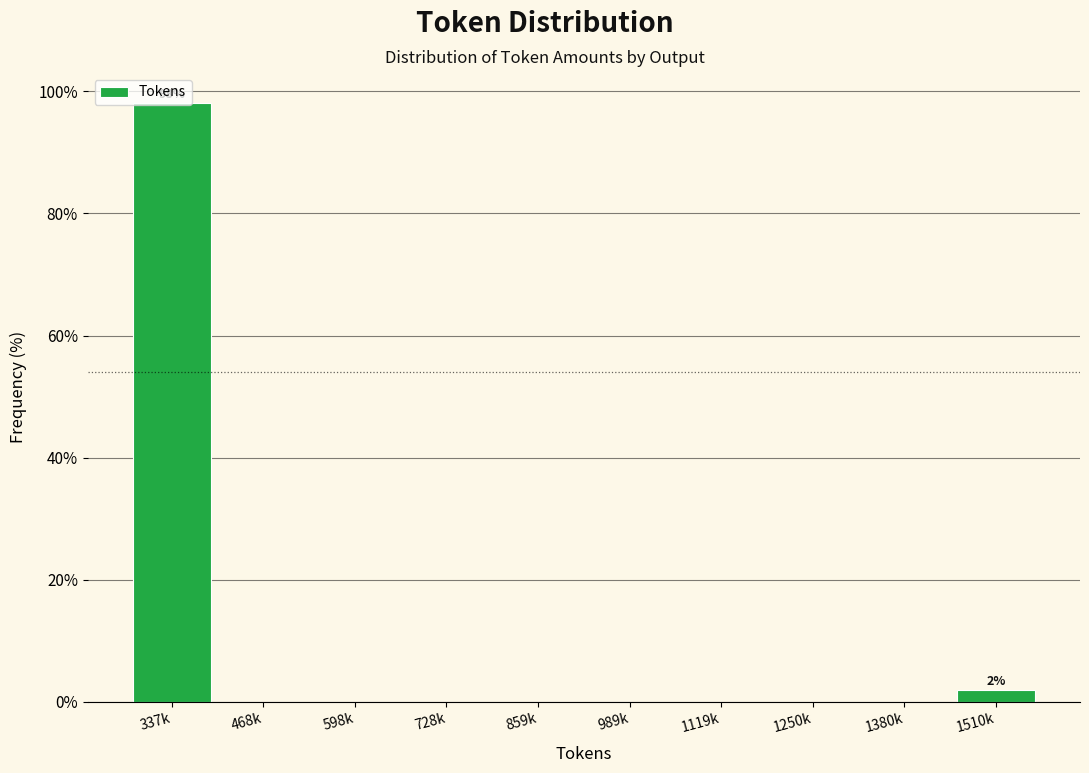

True or false: the data shows 0.0 at 989k.

True